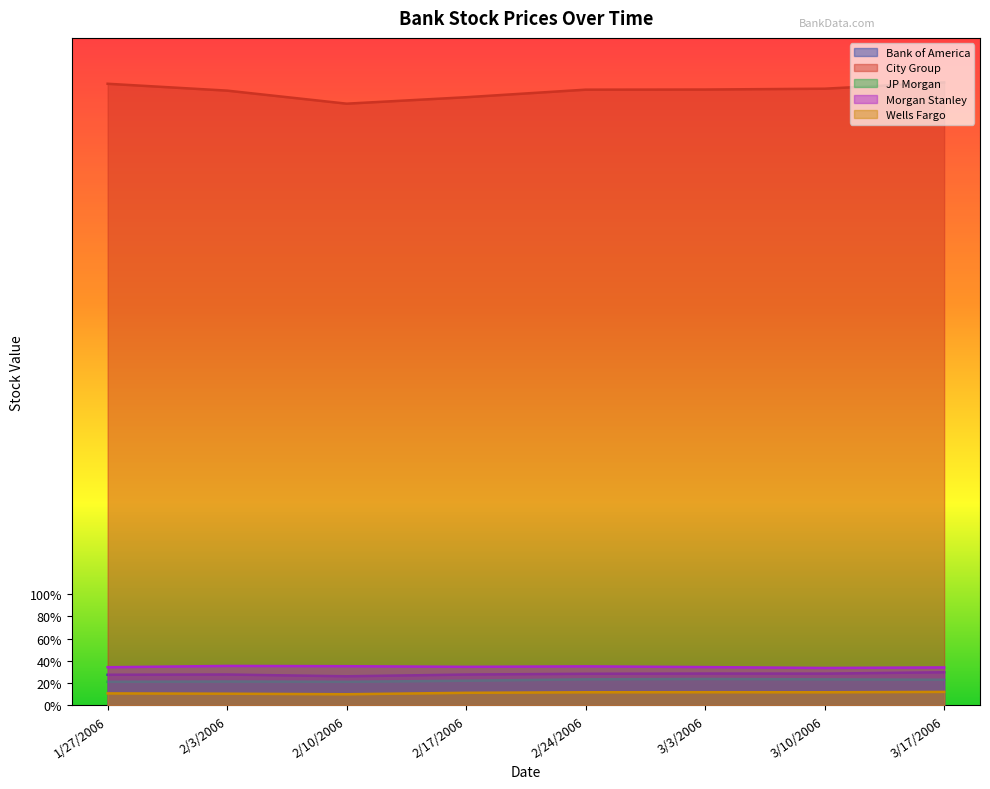

Which category has the lowest value across all series?

2/10/2006